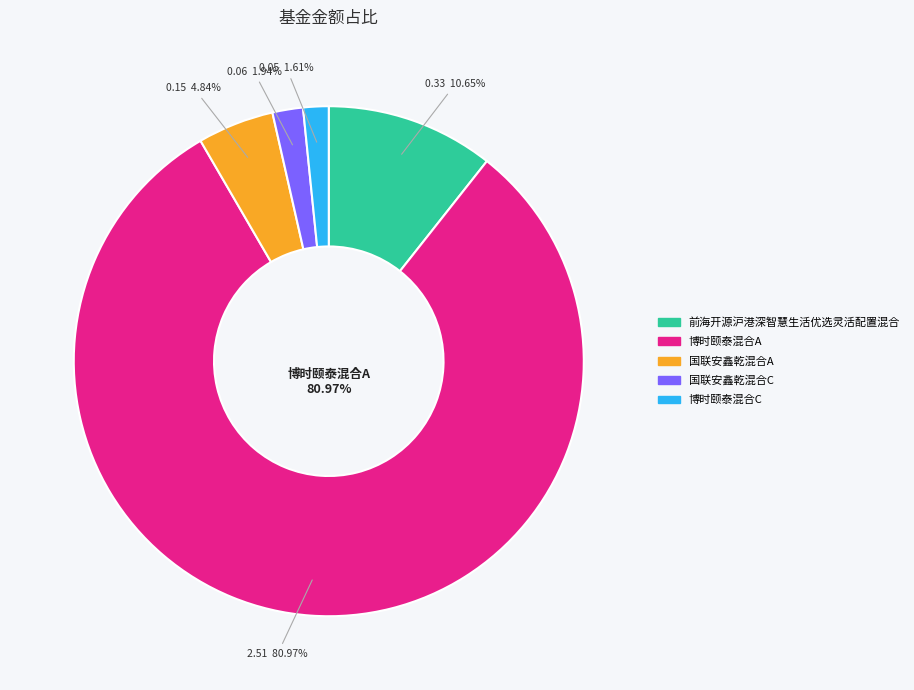

Is it true that 前海开源沪港深智慧生活优选灵活配置混合 is 11% of the pie?

True